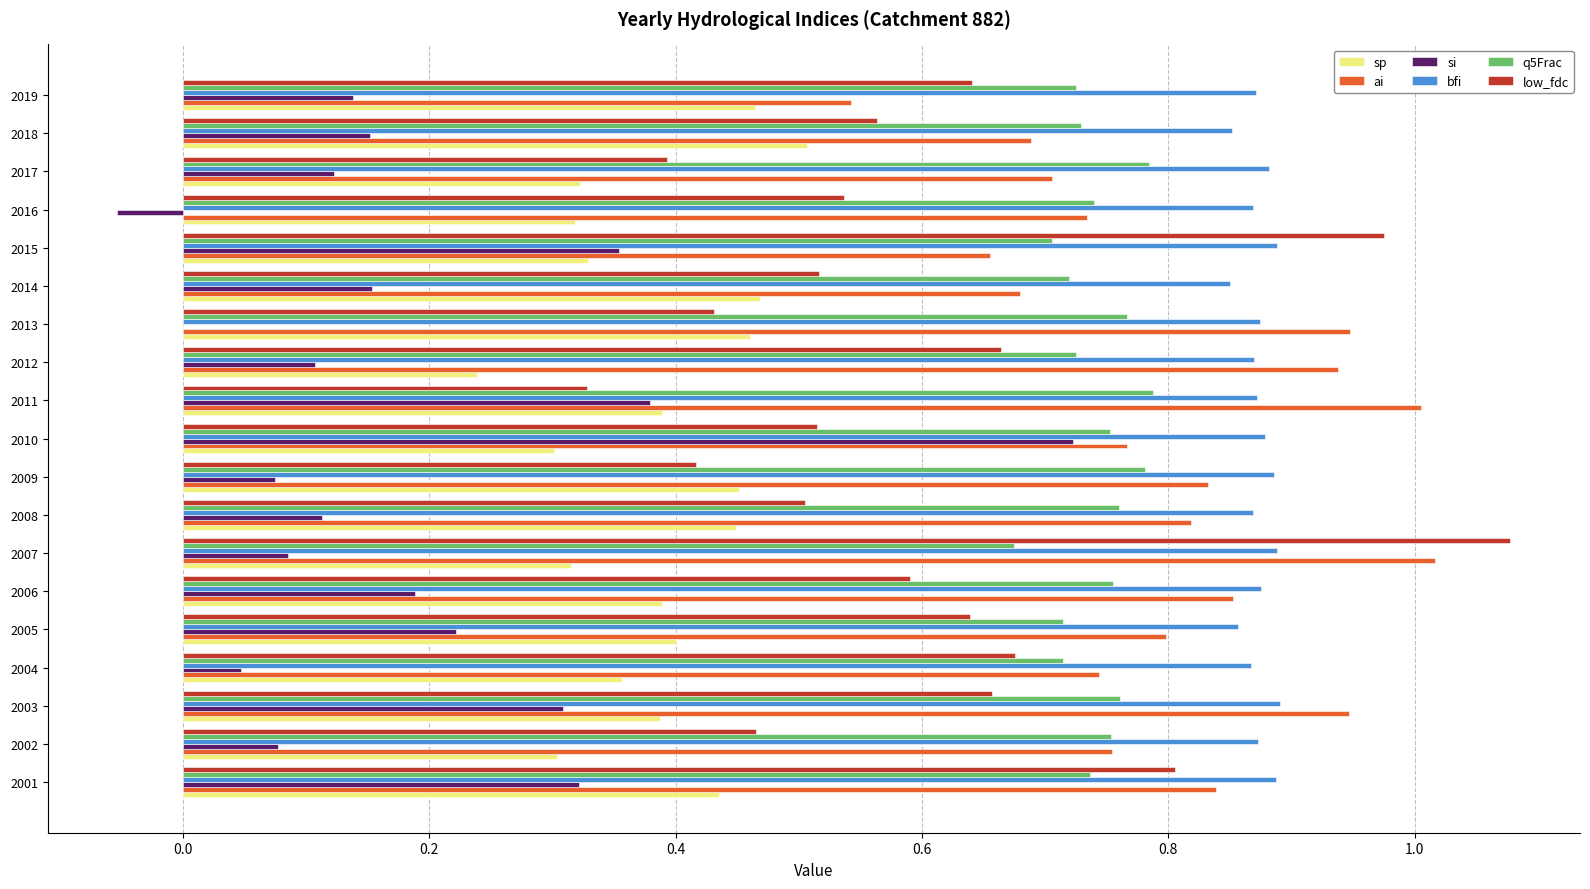

What is the sum of all si values?

3.5